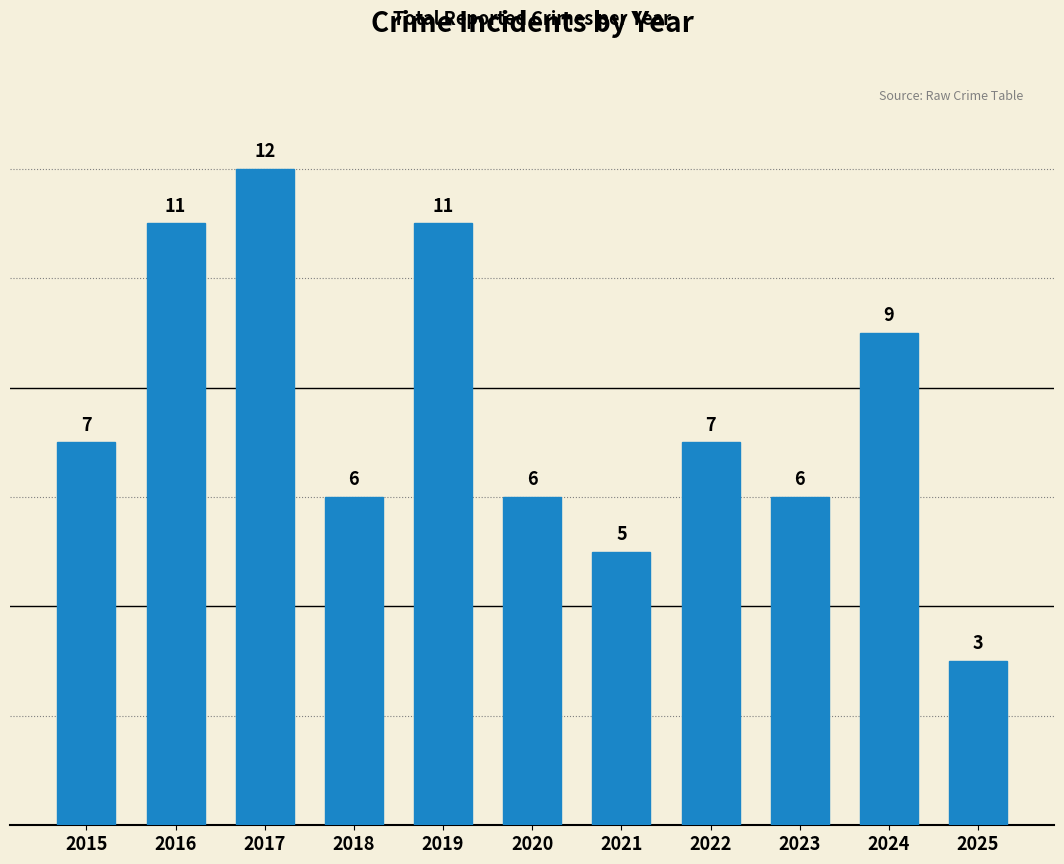

How many data points does each series have?

11